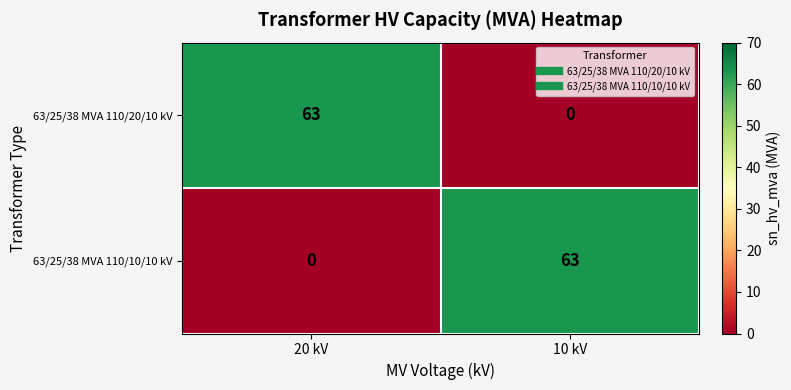

What is the spread (max minus min) of values at 20 kV?

63